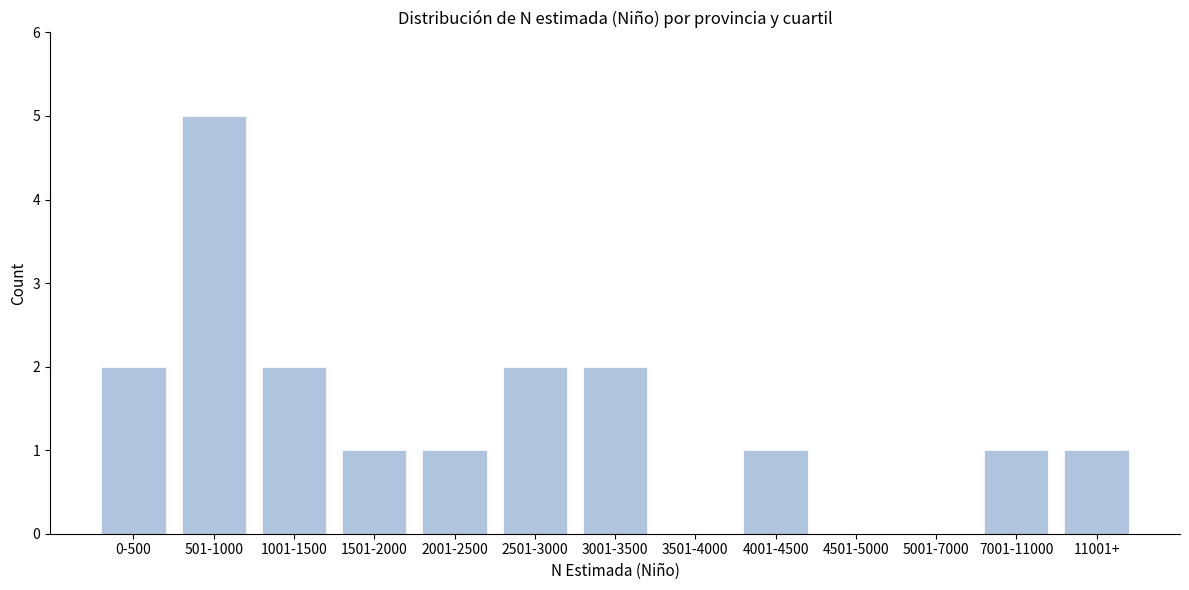

Reading left to right, extract all data points from this chart.

0-500=2	501-1000=5	1001-1500=2	1501-2000=1	2001-2500=1	2501-3000=2	3001-3500=2	3501-4000=0	4001-4500=1	4501-5000=0	5001-7000=0	7001-11000=1	11001+=1